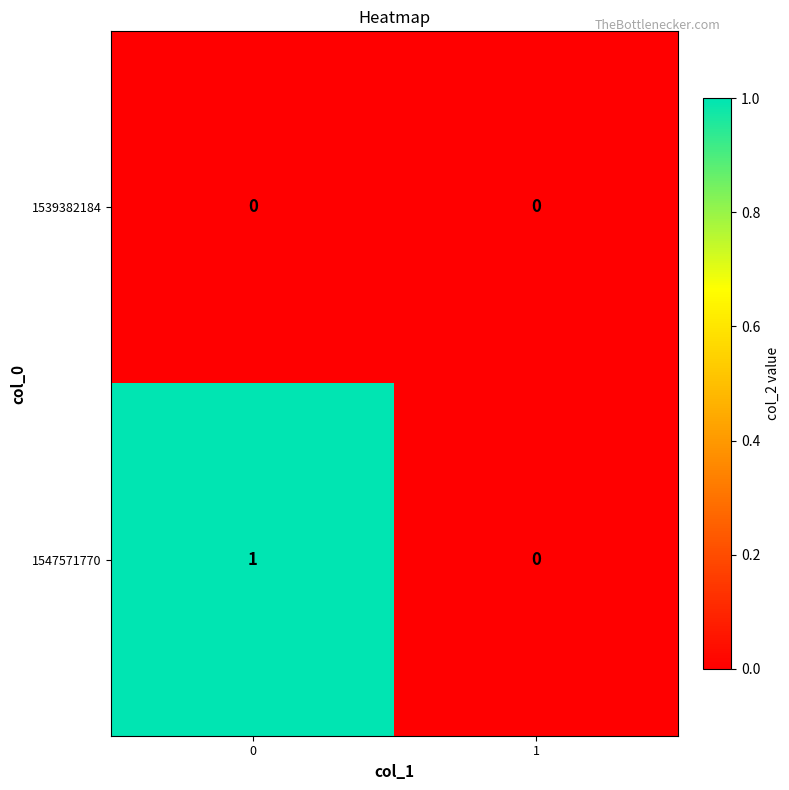

Which series changed the most between 0 and 1?

1547571770